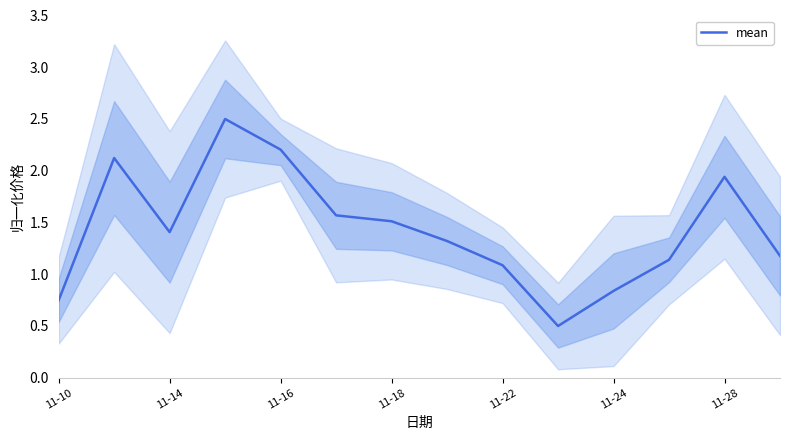

What is the highest value of the mean series?

2.5